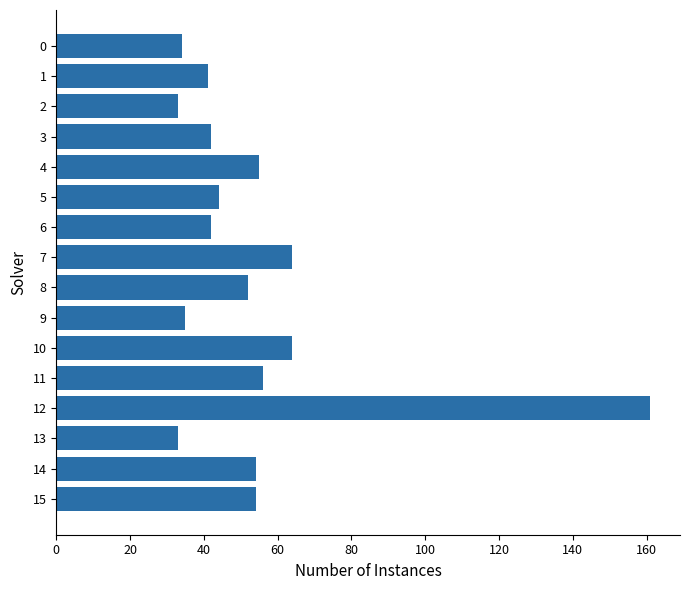

What is the ratio of the value at 13 to the value at 10?

0.5